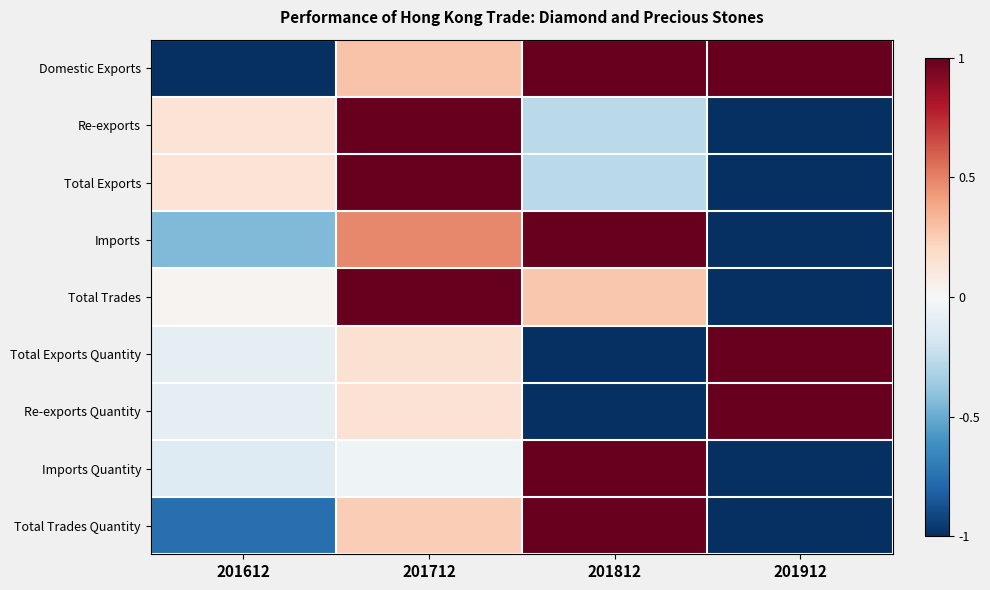

Which series changed the most between 201612 and 201812?

Domestic Exports